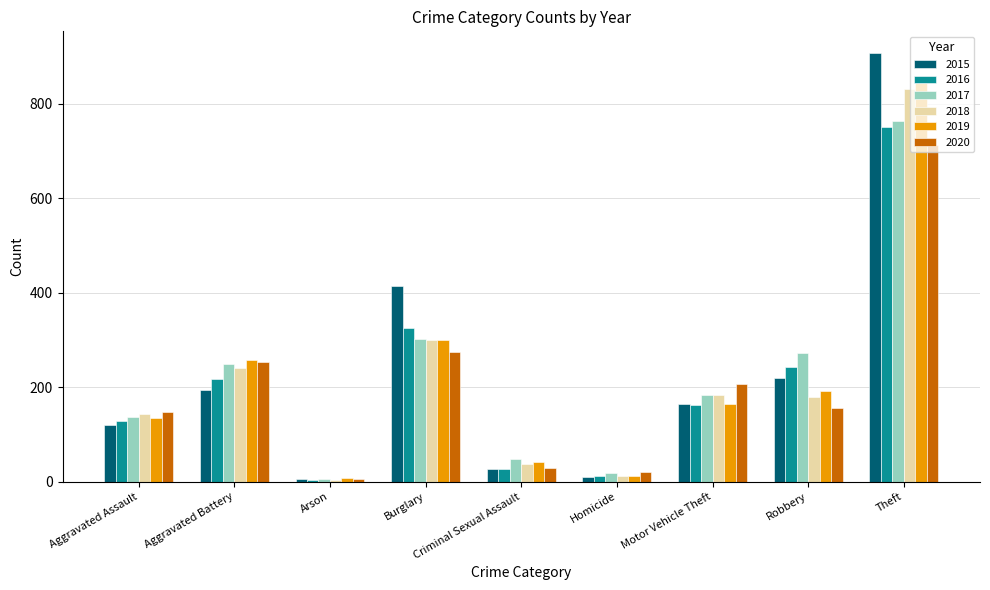

Which series has the widest spread of values?

2015